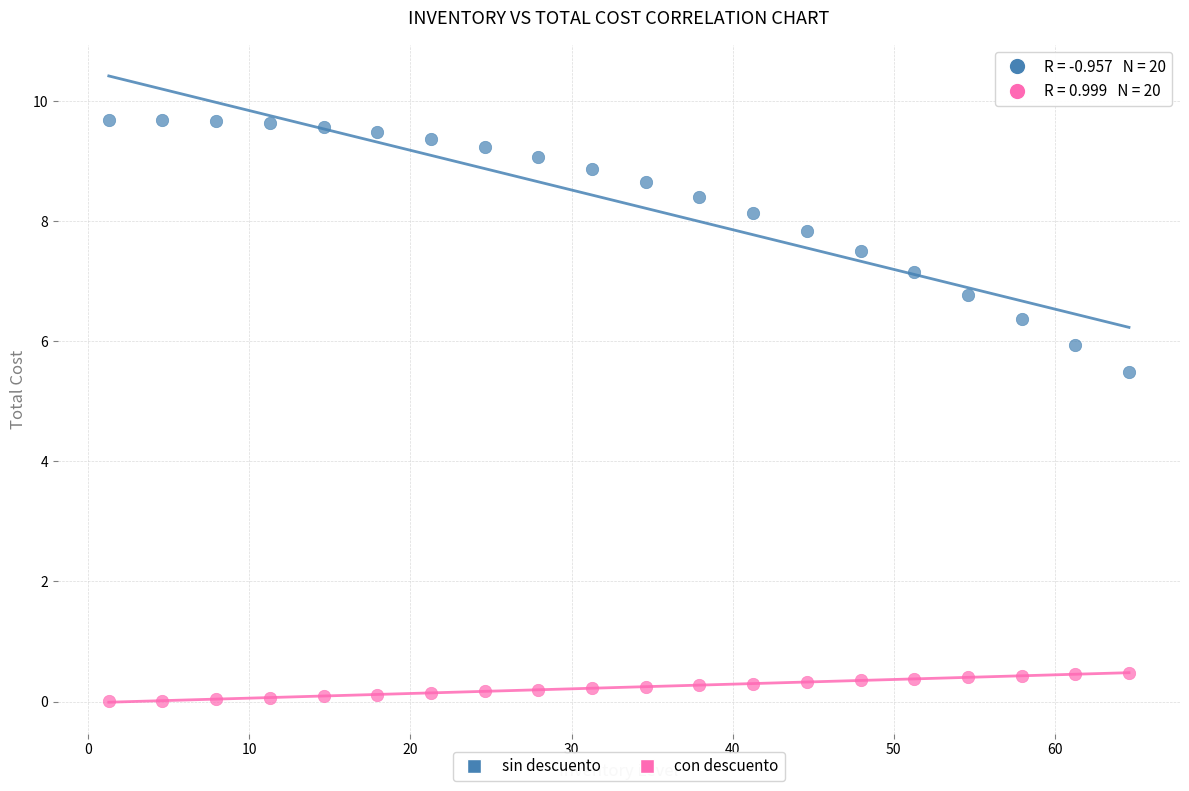

Across all data points, what is the range of X values (max minus min)?

63.3